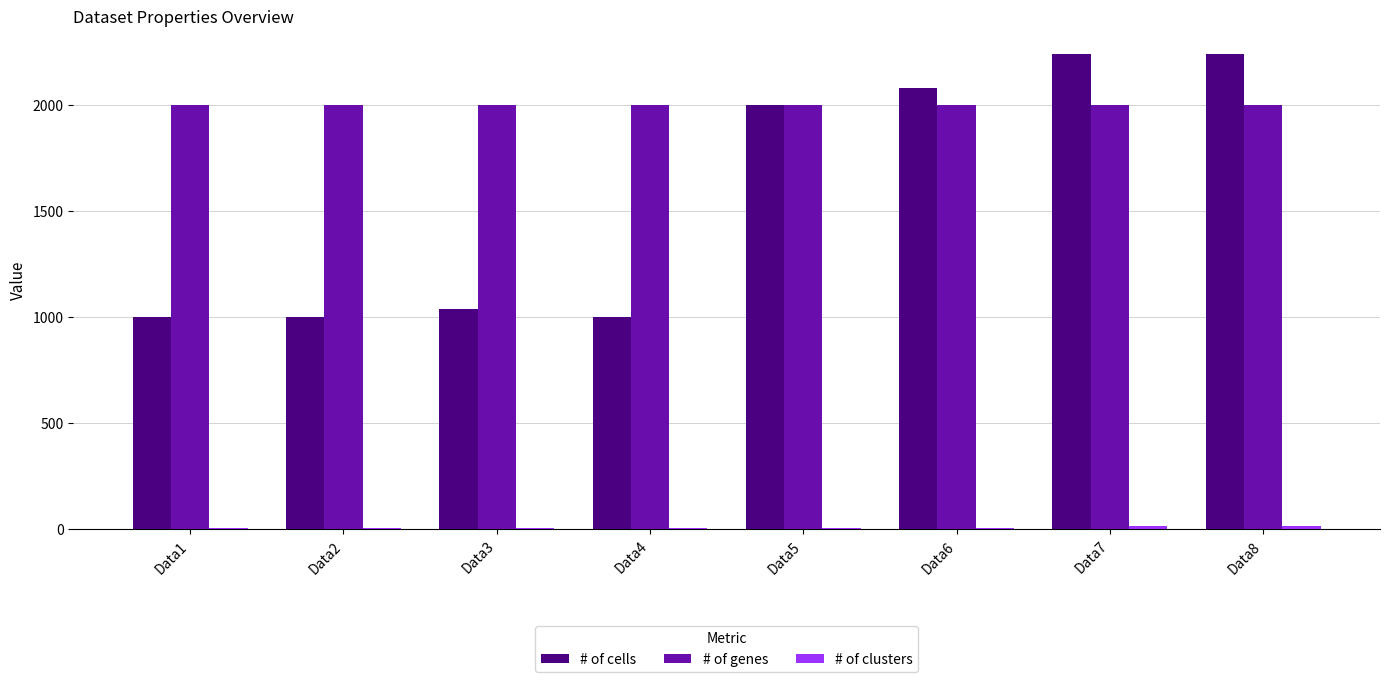

Between Data4 and Data6, which series saw the biggest shift?

# of cells